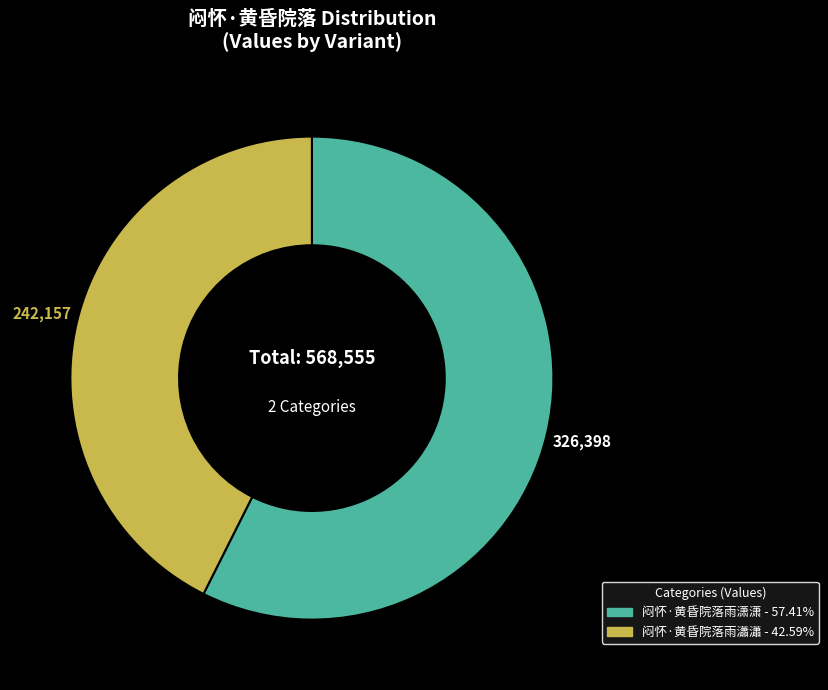

Does any single category account for the majority?

Yes